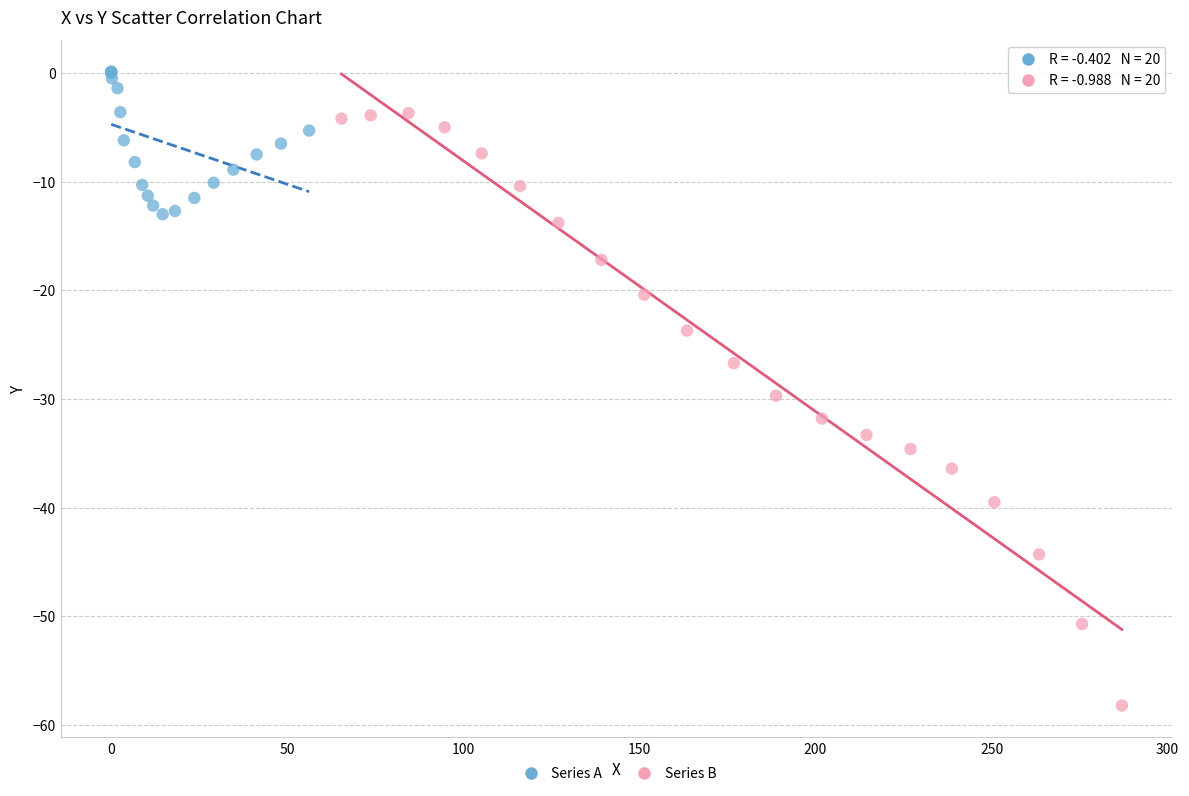

Which series has the largest Y range (max minus min)?

Series B